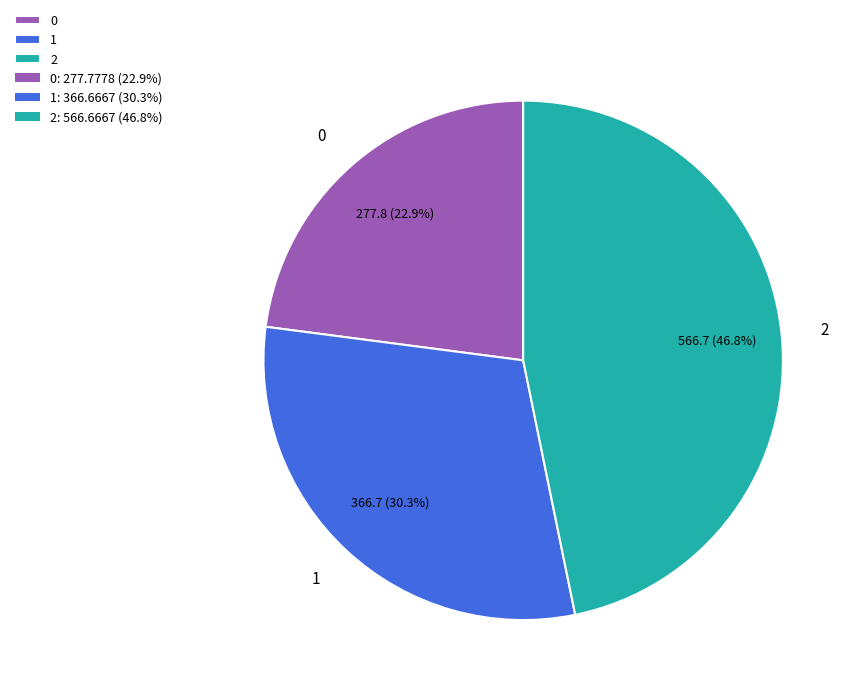

Is 0 the majority of the pie?

No